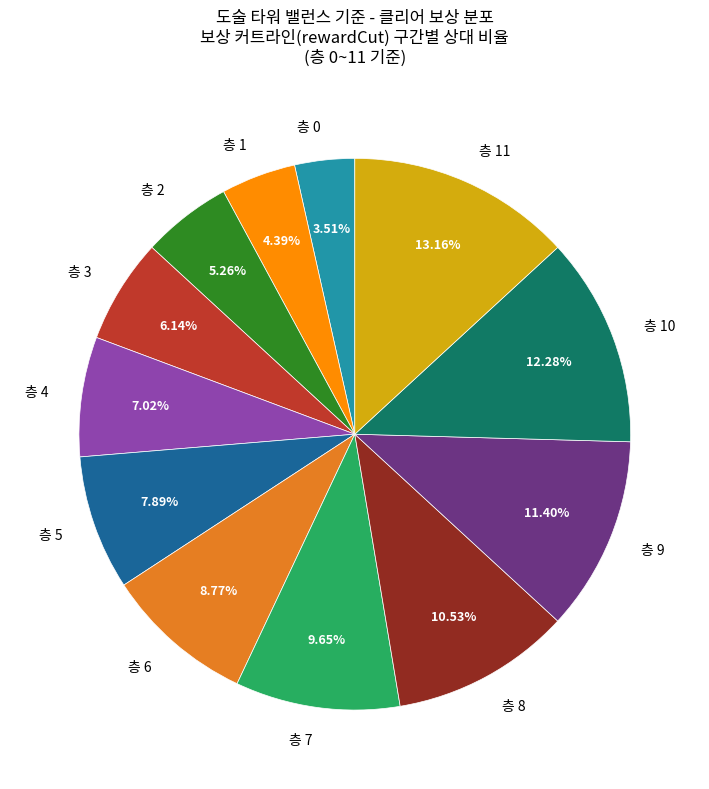

Between 층 1 and 층 9, which is larger?

층 9